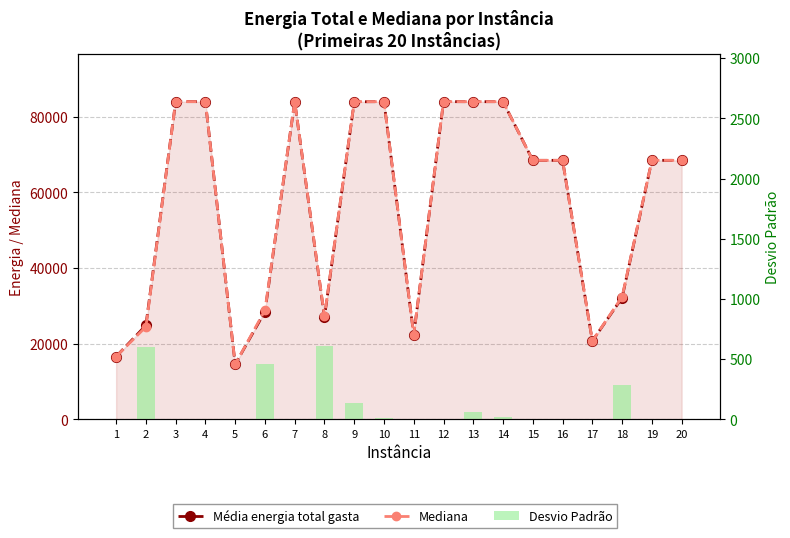

Which series has the largest total across all categories?

Mediana